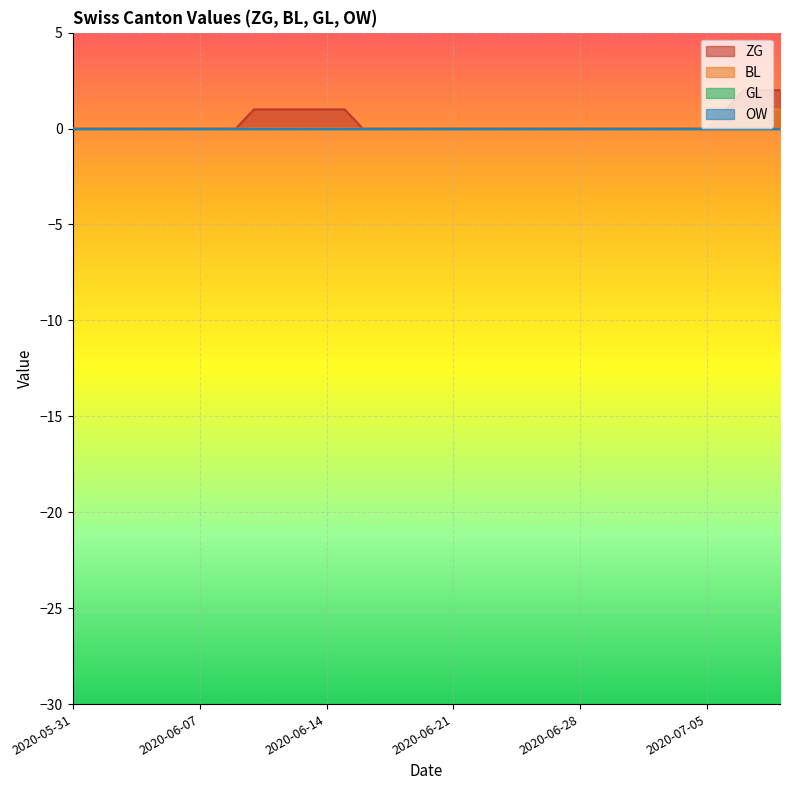

Is the value of BL at 2020-07-08 greater than the value of ZG at 2020-06-10?

No